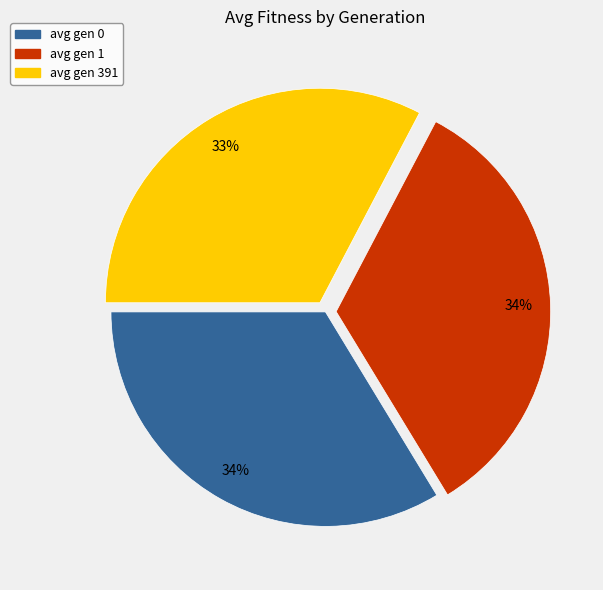

Which slice is the smallest?

avg gen 391